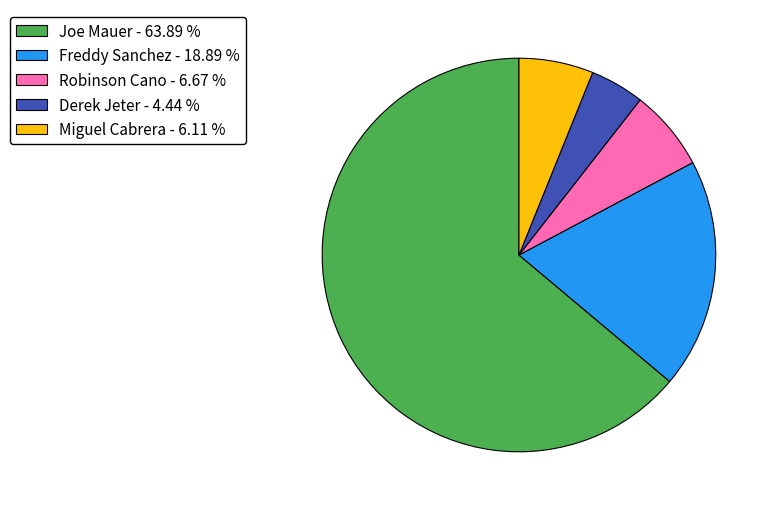

Is it true that Joe Mauer is 50% of the pie?

False